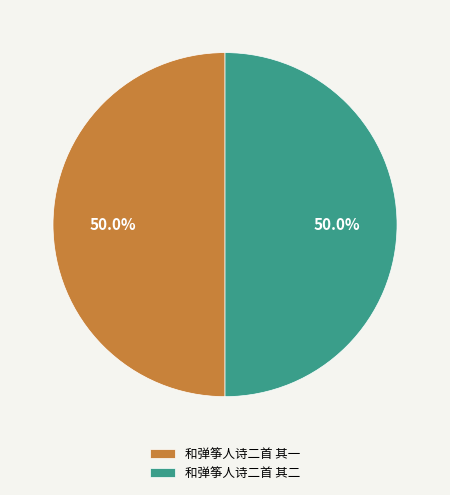

What is the ratio of the value at 和弹筝人诗二首 其一 to the value at 和弹筝人诗二首 其二?

1.0